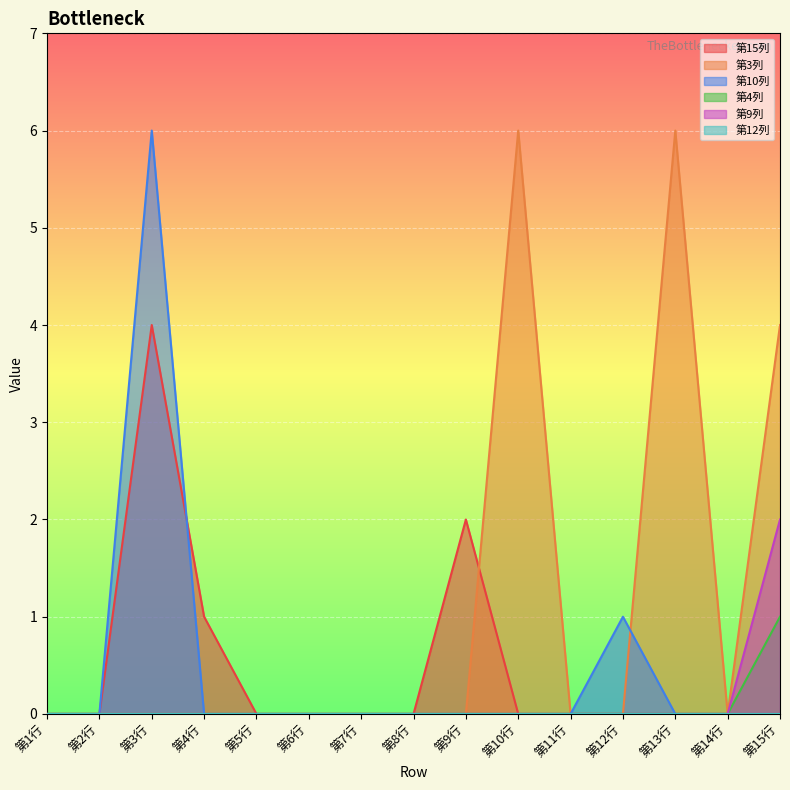

Where do 第10列 and 第3列 first cross each other?

第12行 and 第13行